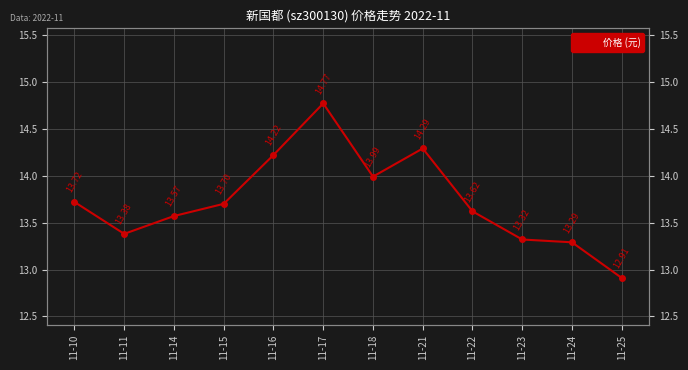

At which category does the data reach its first local valley?

11-11